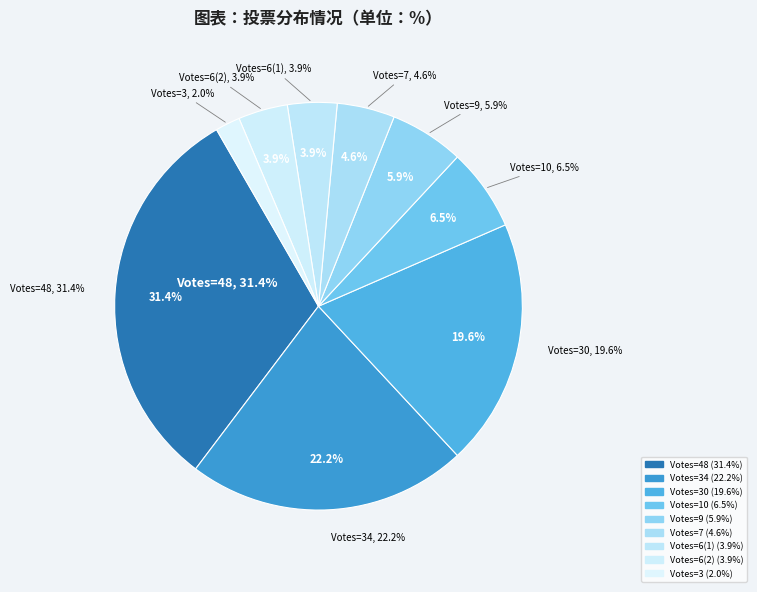

Approximately how many times larger is the value at 6 votes compared to 10 votes?

0.6